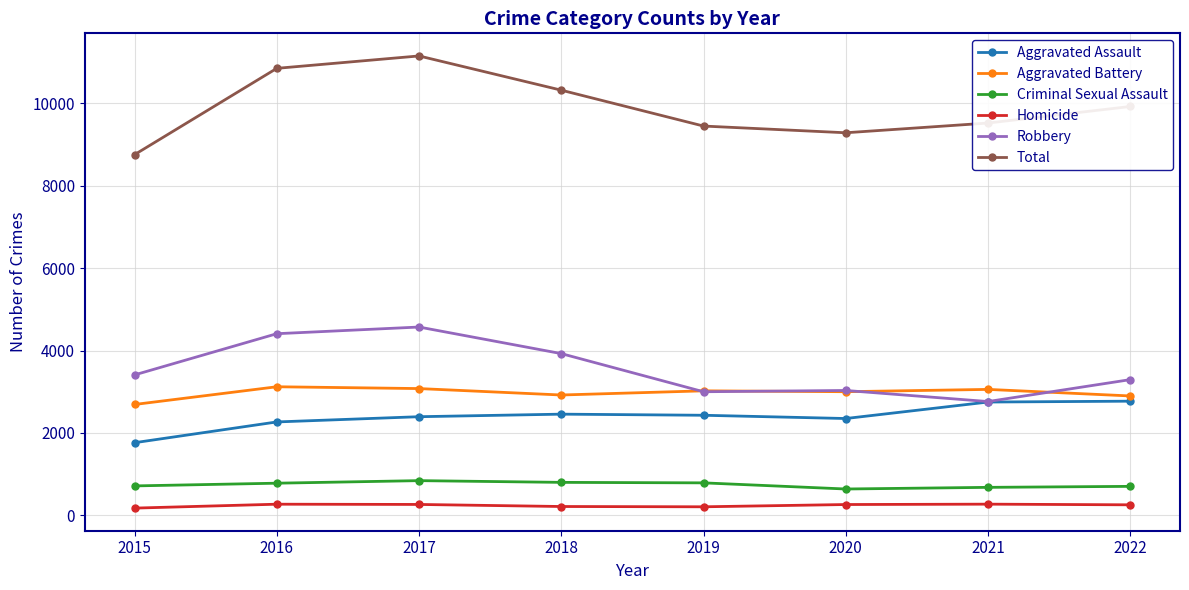

What is the difference between the maximum and minimum values in the Aggravated Battery series?

430